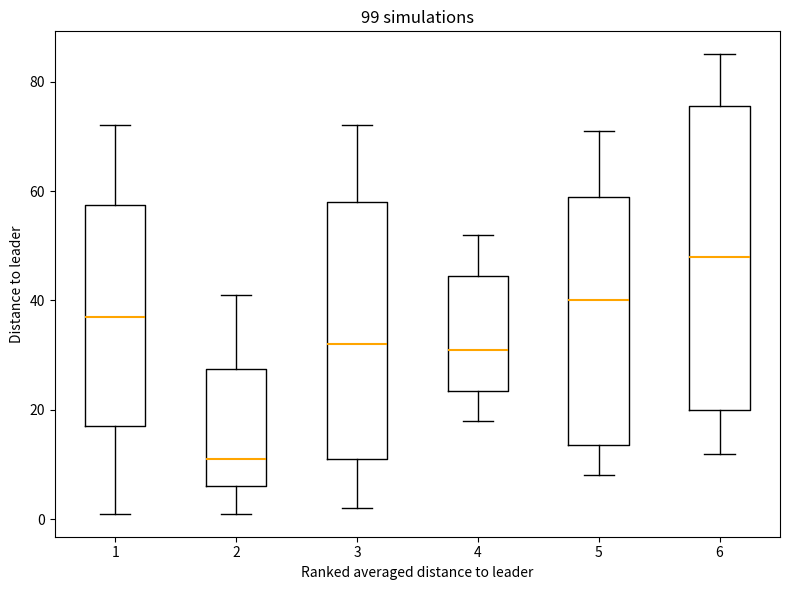

Which box's median line is the lowest?

2